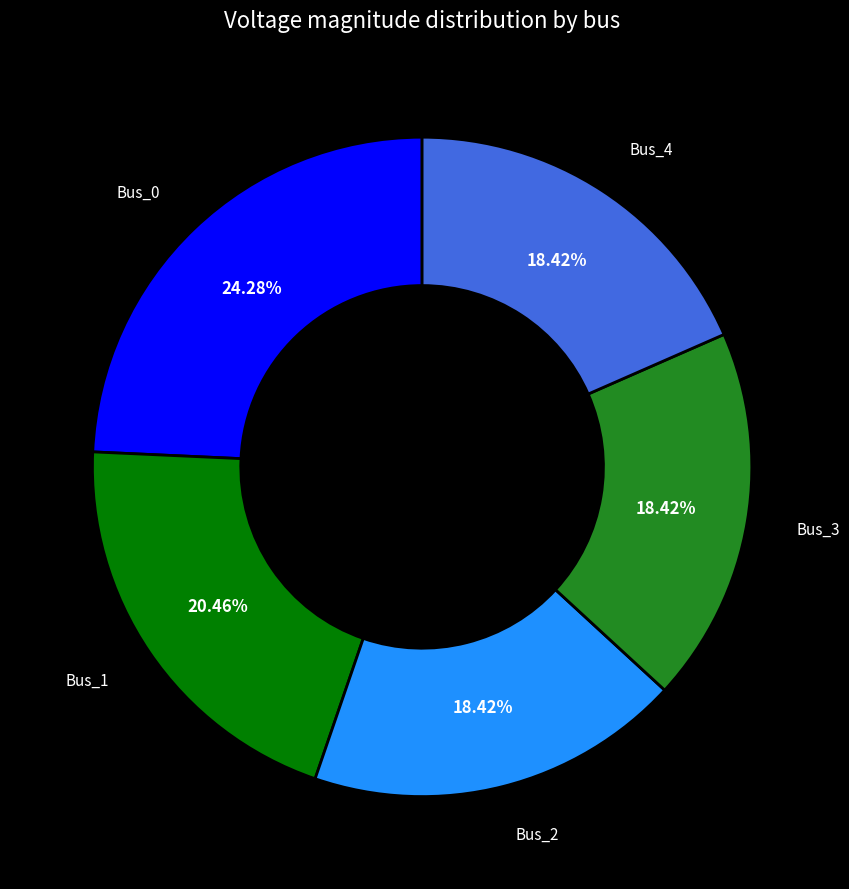

To the nearest percent, what is the difference between the Bus_4 and Bus_1 slice percentages?

2%